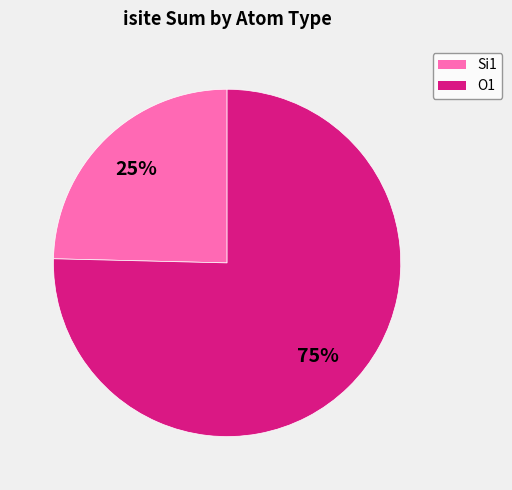

Is there a majority slice in this chart?

Yes